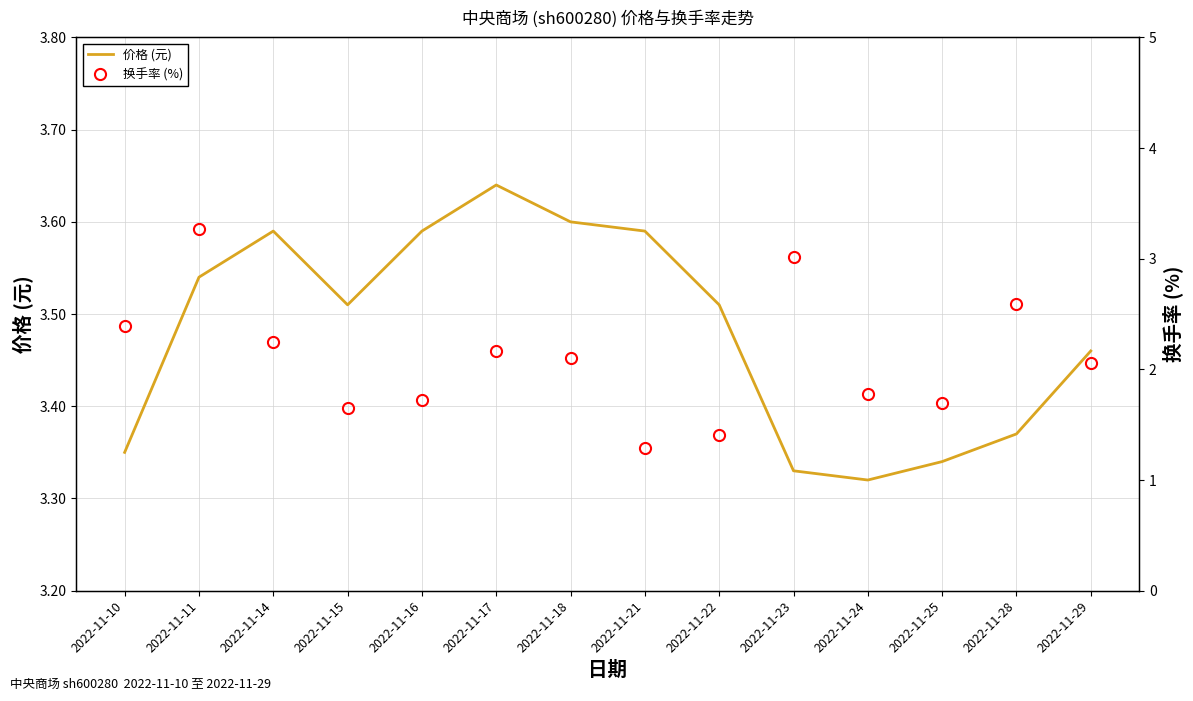

Reading left to right, transcribe all the data shown in this chart.

价格 (元): 2022-11-10=3.4	2022-11-11=3.5	2022-11-14=3.6	2022-11-15=3.5	2022-11-16=3.6	2022-11-17=3.6	2022-11-18=3.6	2022-11-21=3.6	2022-11-22=3.5	2022-11-23=3.3	2022-11-24=3.3	2022-11-25=3.3	2022-11-28=3.4	2022-11-29=3.5
换手率 (%): 2022-11-10=2.4	2022-11-11=3.3	2022-11-14=2.2	2022-11-15=1.6	2022-11-16=1.7	2022-11-17=2.2	2022-11-18=2.1	2022-11-21=1.3	2022-11-22=1.4	2022-11-23=3.0	2022-11-24=1.8	2022-11-25=1.7	2022-11-28=2.6	2022-11-29=2.1